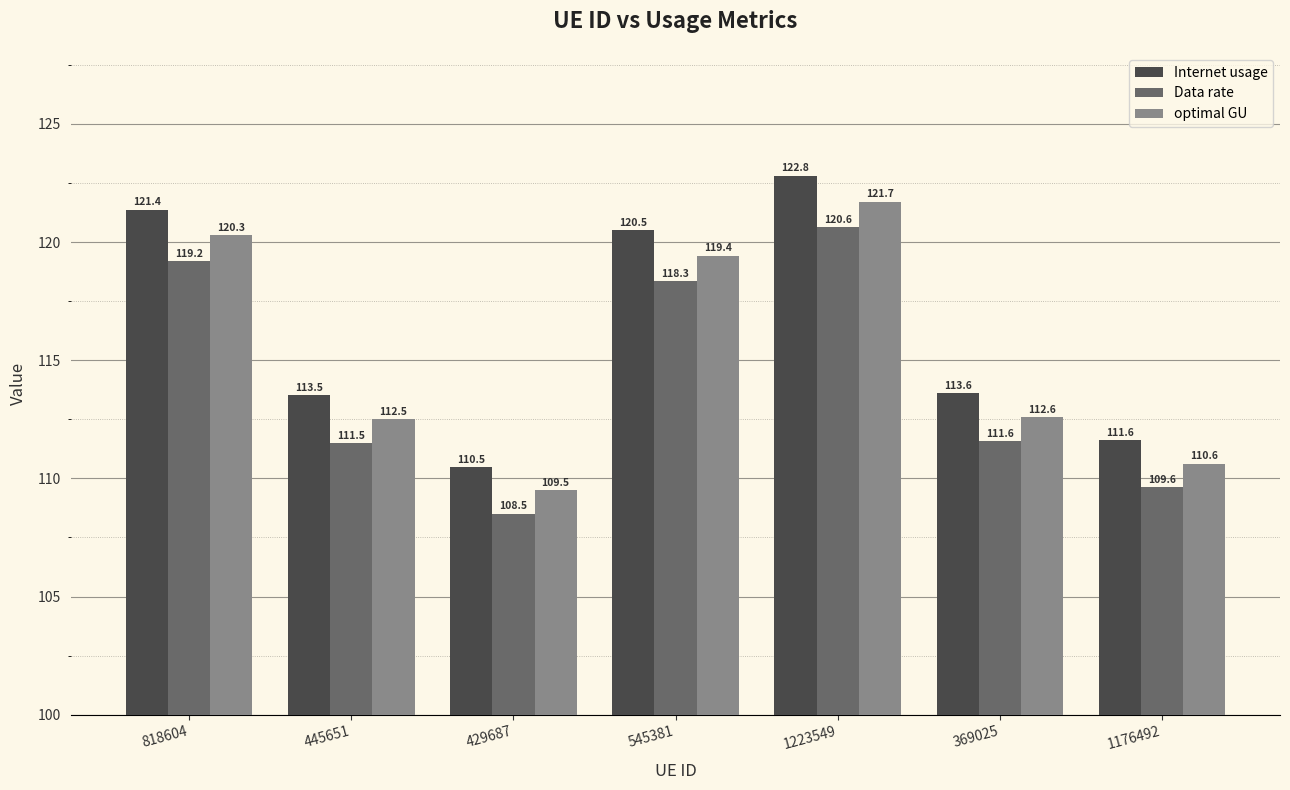

At which category does the chart reach its minimum across all series?

429687